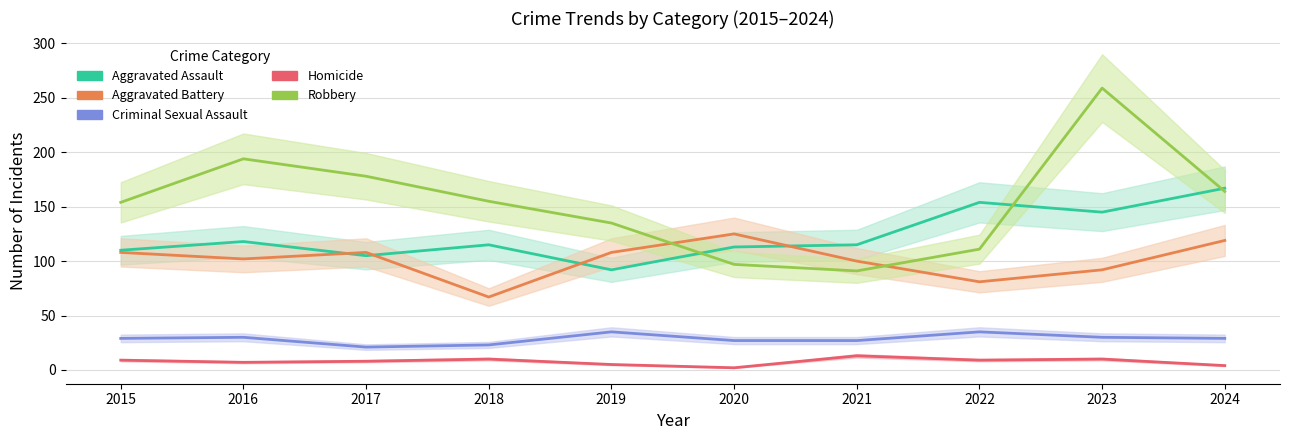

What is the spread (max minus min) of values at 2021?

102